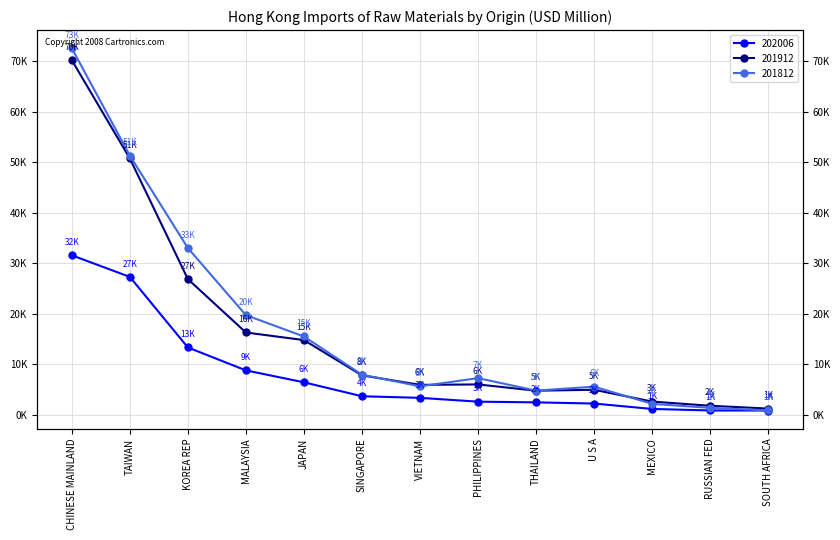

What is the value of the 202006 point at the 9th from the left?

2446.9